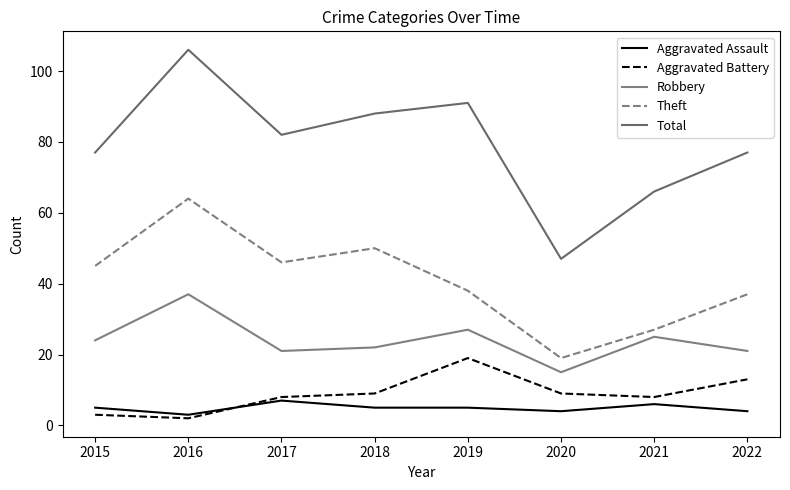

What is the value of the Total point at the 6th from the left?

47